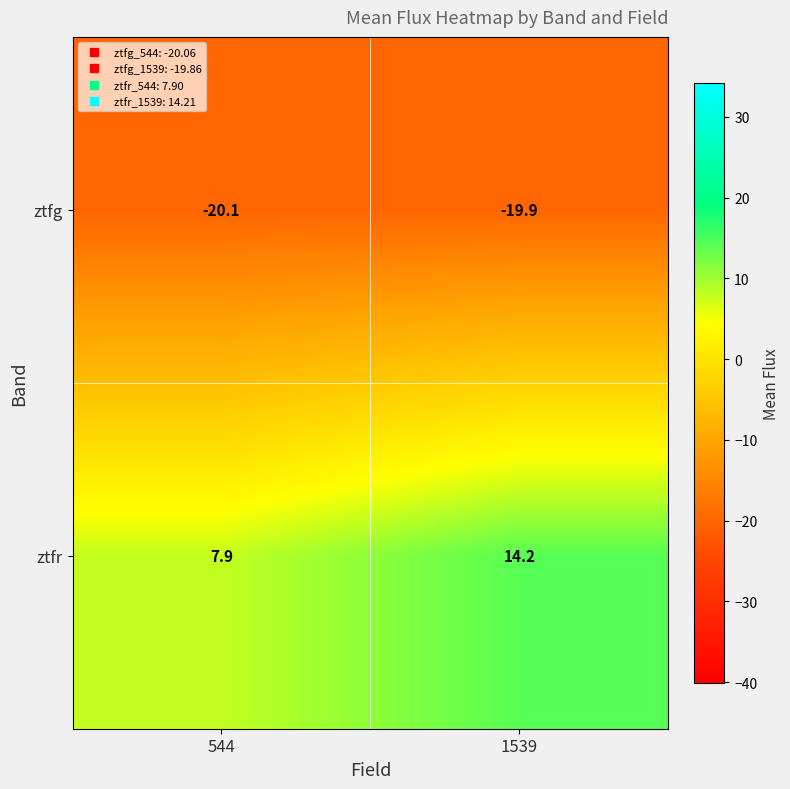

Rank the series at 544 from highest to lowest value.

ztfr, ztfg